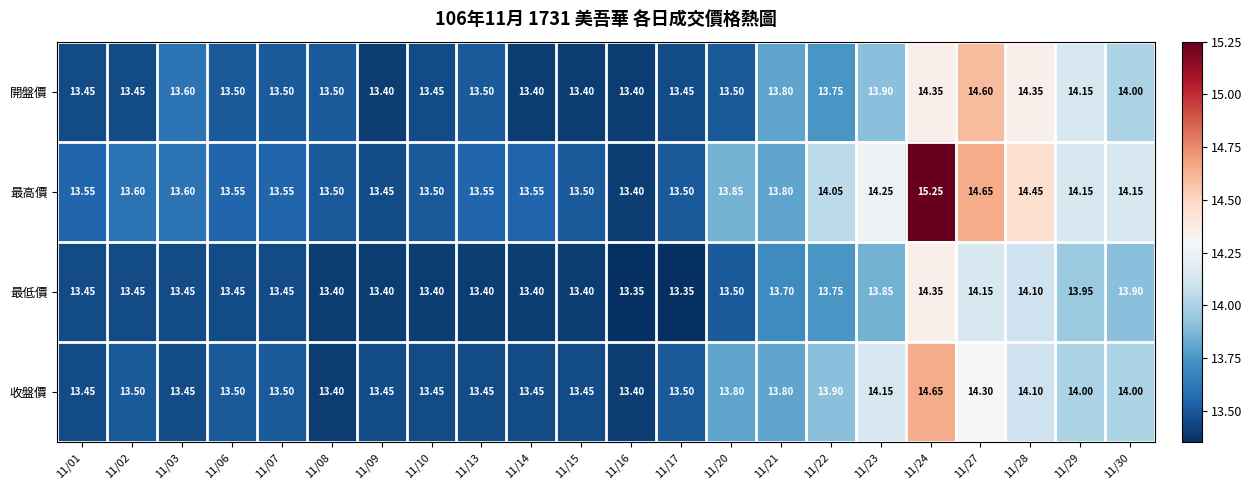

Is the value of 最高價 at 11/09 greater than the value of 最低價 at 11/20?

No